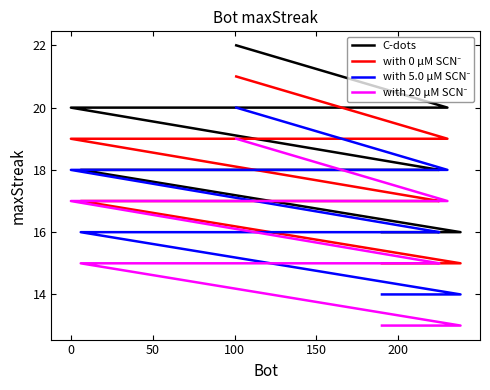

How many with 20 μM SCN⁻ values are between 15 and 17?

16